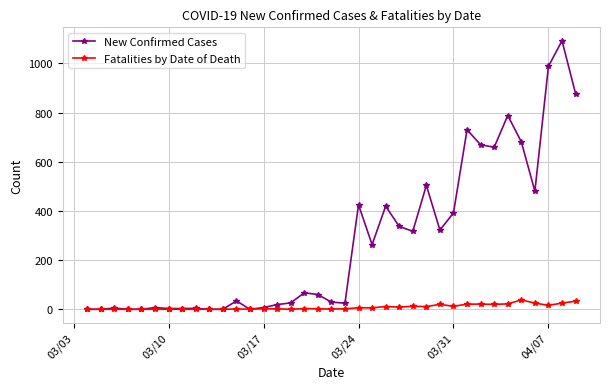

What is the highest value of the Fatalities by Date of Death series?

38